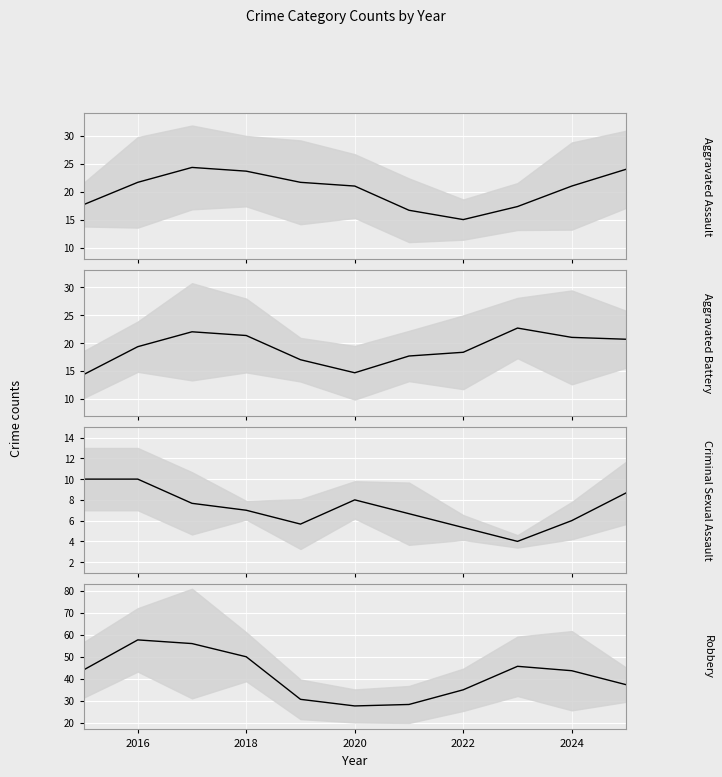

How many lines are shown in the chart?

4